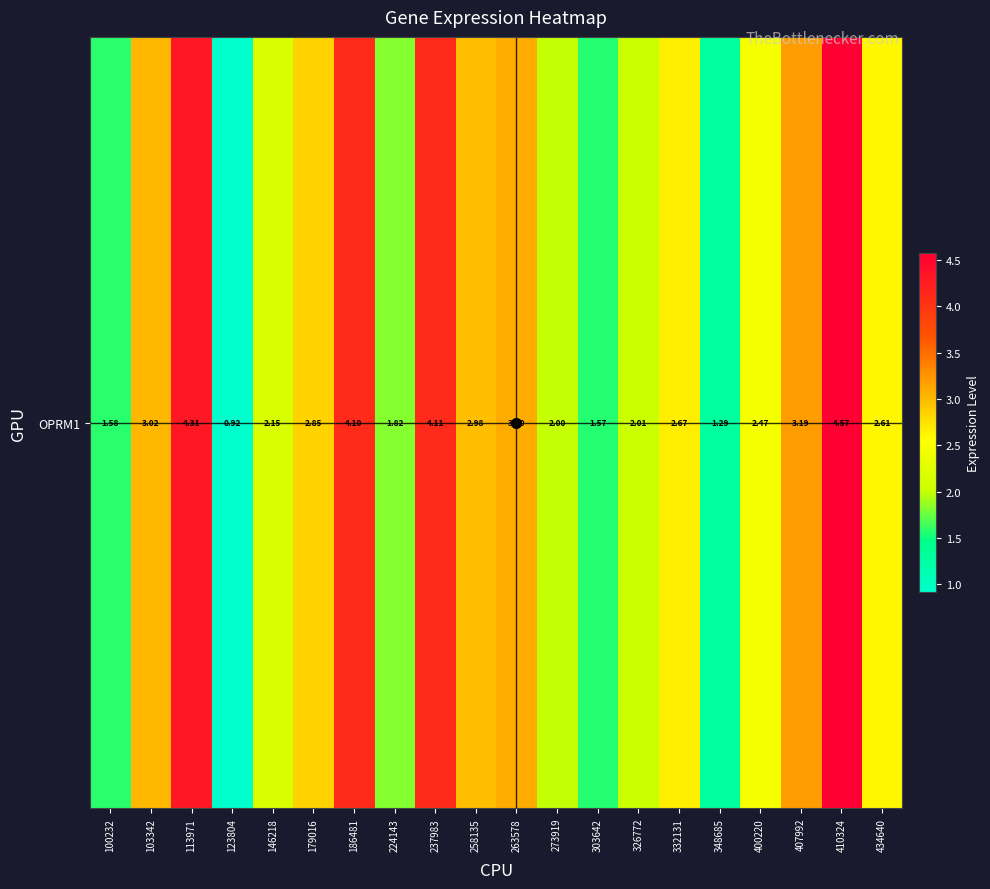

What is the change in value from 400220 to 434640?

+0.1